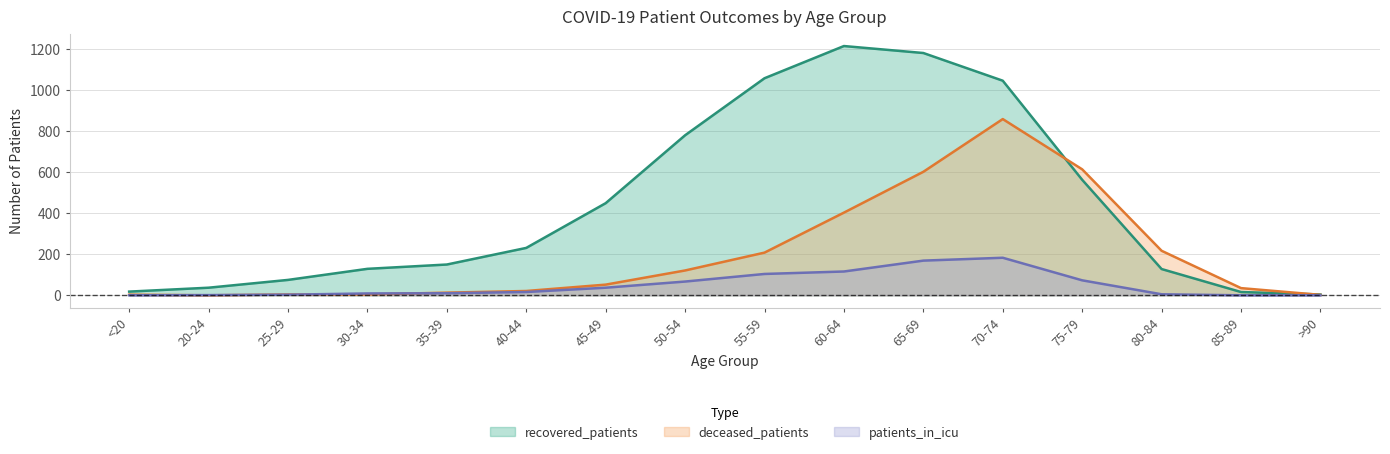

Is the value of recovered_patients at 35-39 greater than the value of patients_in_icu at 55-59?

Yes